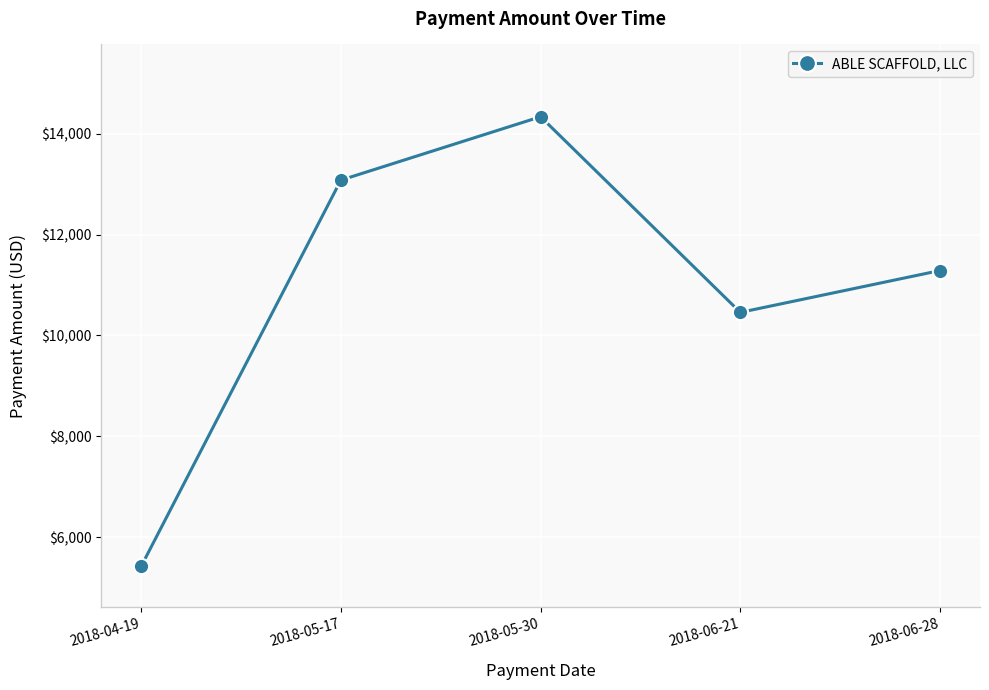

How many interior local valleys (lower than both neighbors) does the data have?

1